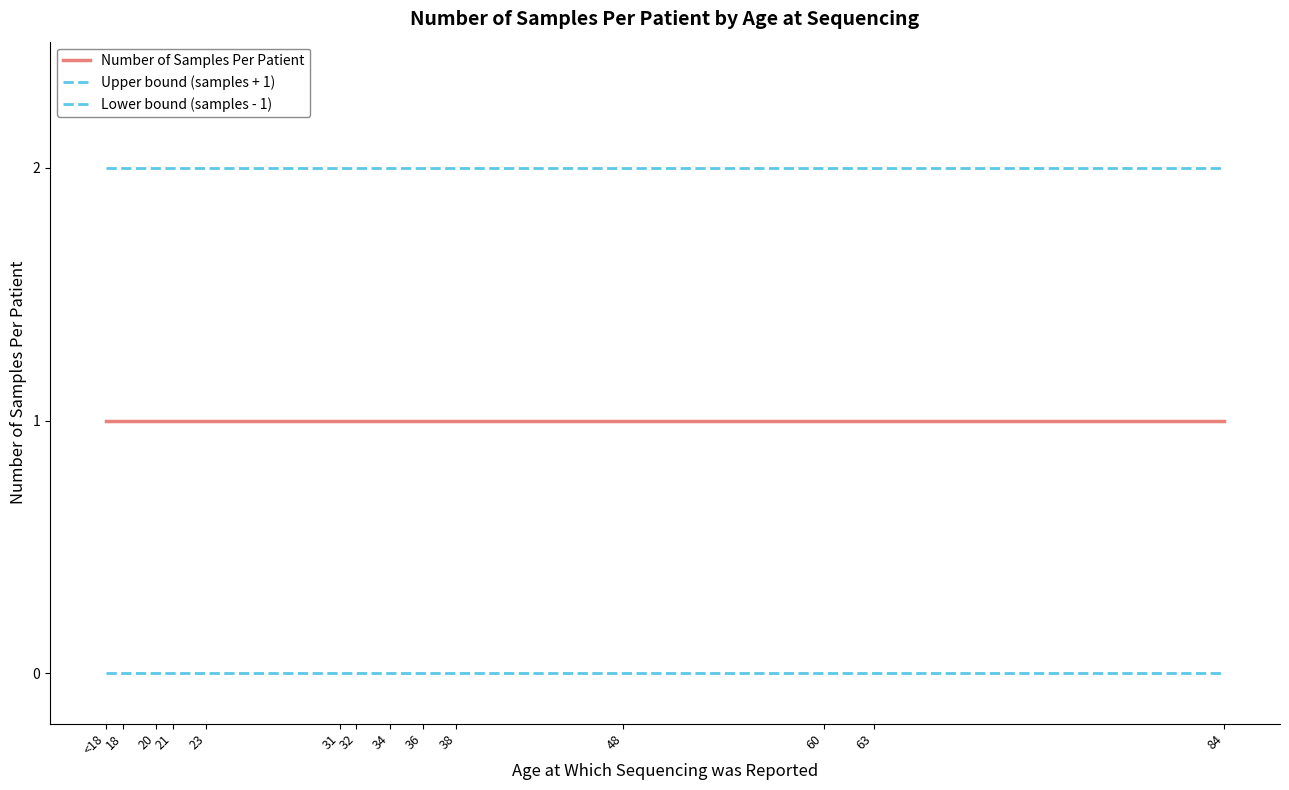

List the series in order of their peak value, highest first.

Upper bound (samples + 1), Number of Samples Per Patient, Lower bound (samples - 1)